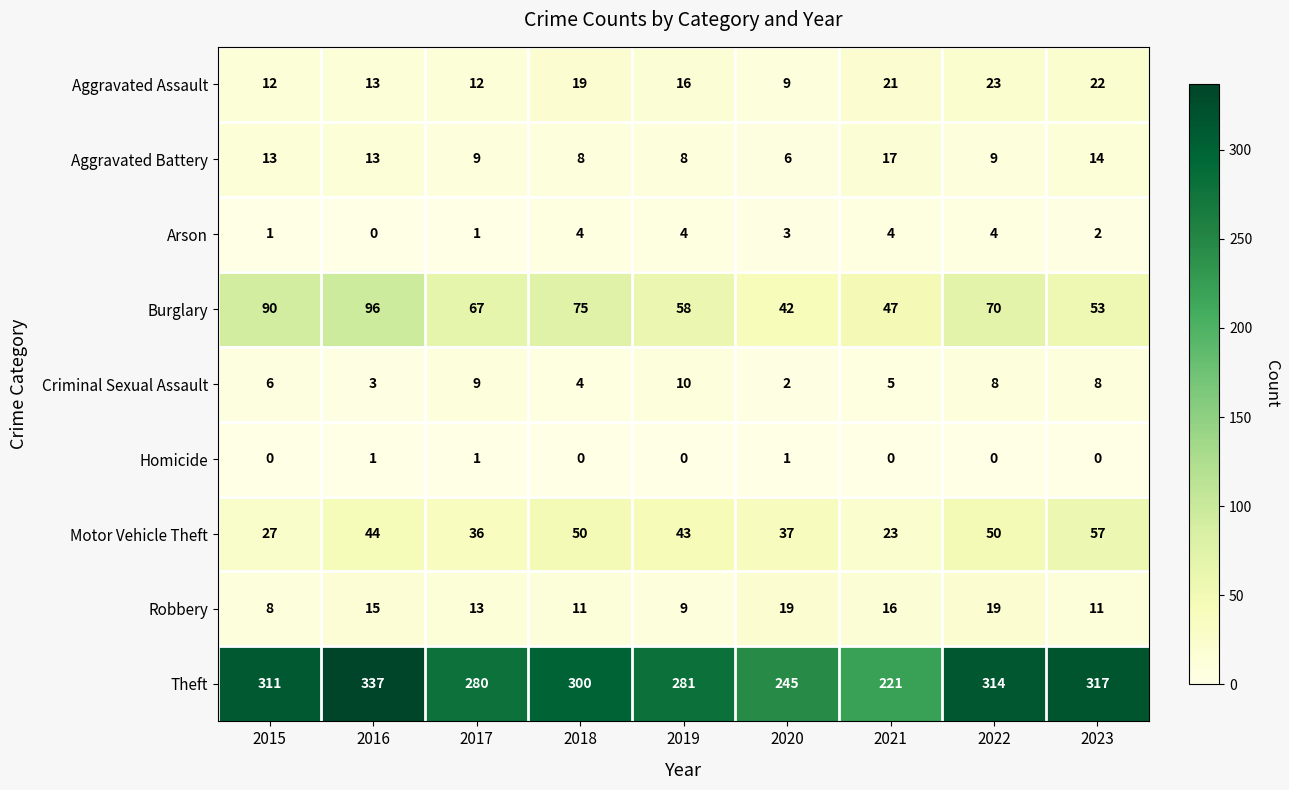

List the series in order of their peak value, lowest first.

Homicide, Arson, Criminal Sexual Assault, Aggravated Battery, Robbery, Aggravated Assault, Motor Vehicle Theft, Burglary, Theft